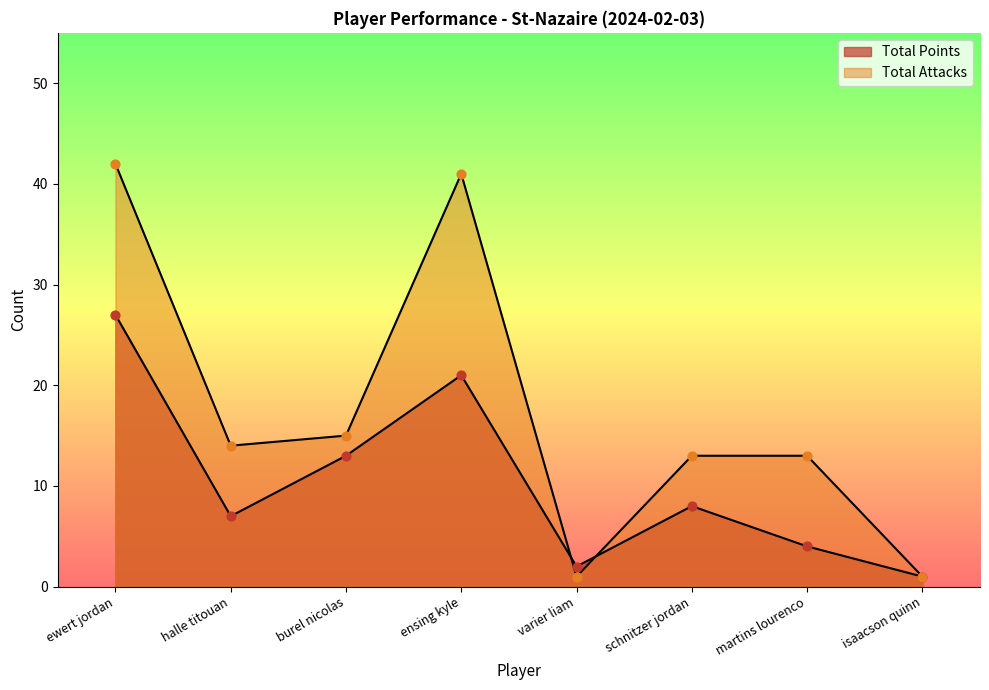

At how many categories does at least one series exceed 40?

2